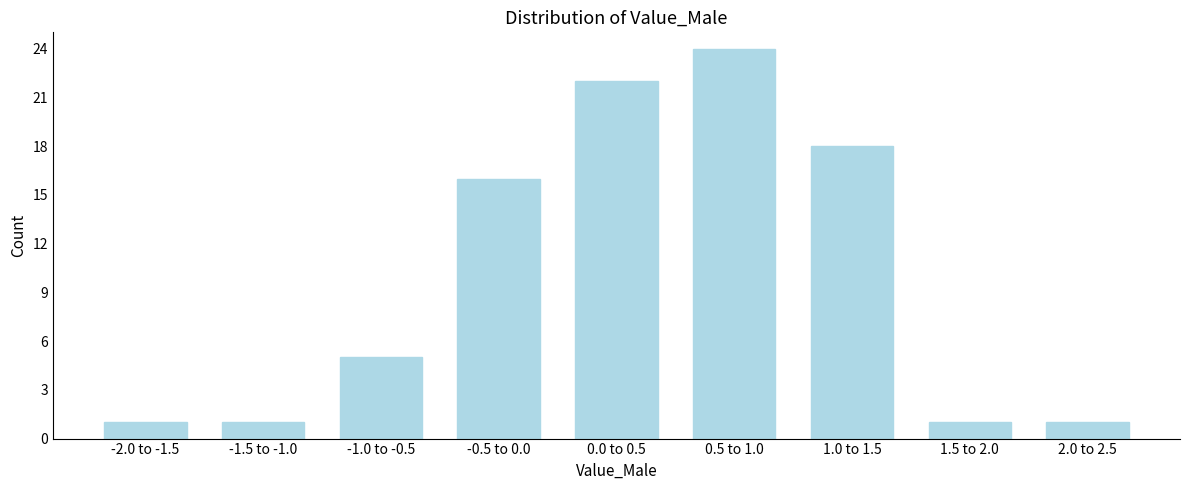

Reading right to left, extract all data points from this chart.

1	1	18	24	22	16	5	1	1